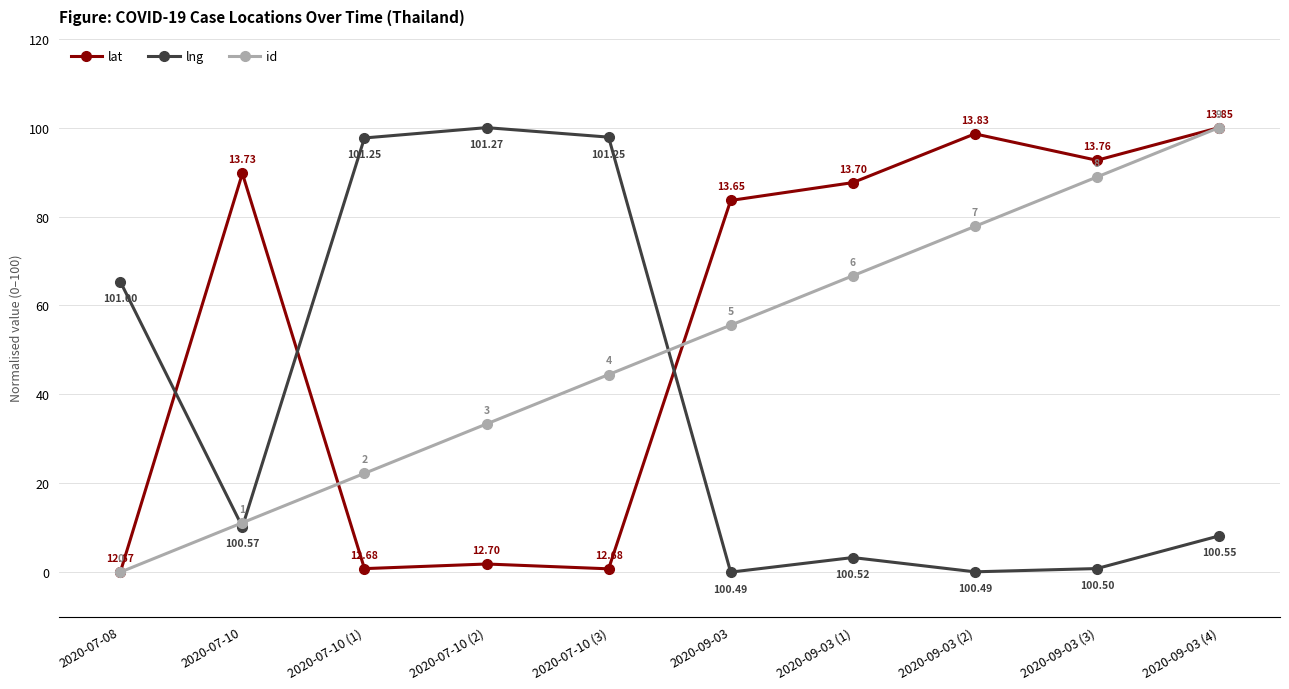

How many positive values does the id series have?

9